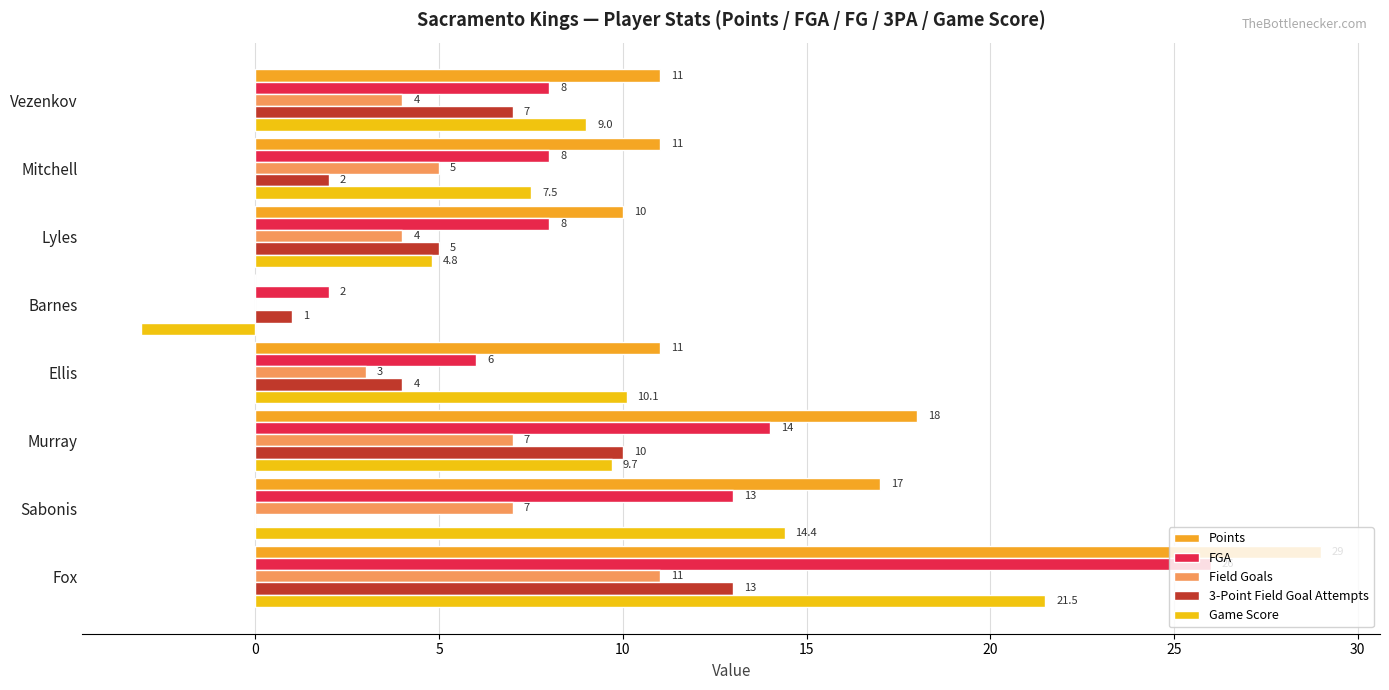

How many categories are shown in the chart?

8